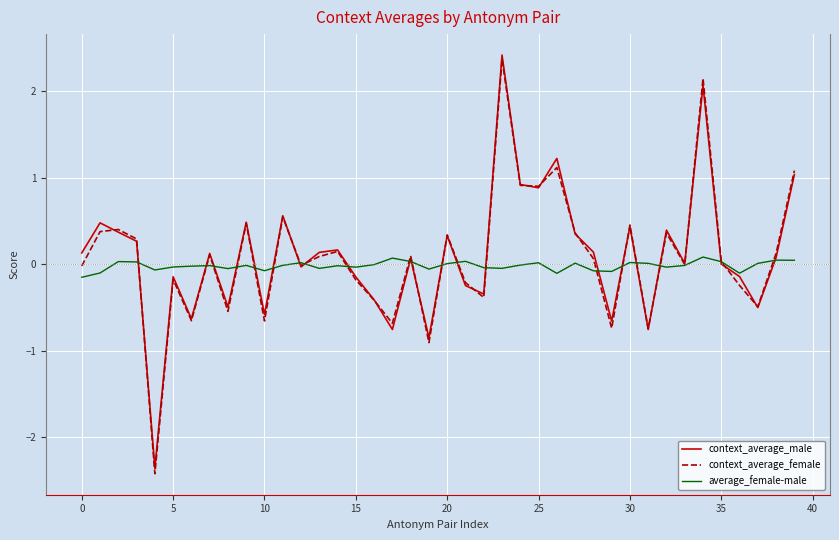

True or false: context_average_male has more than 1 points higher than both neighbors.

True